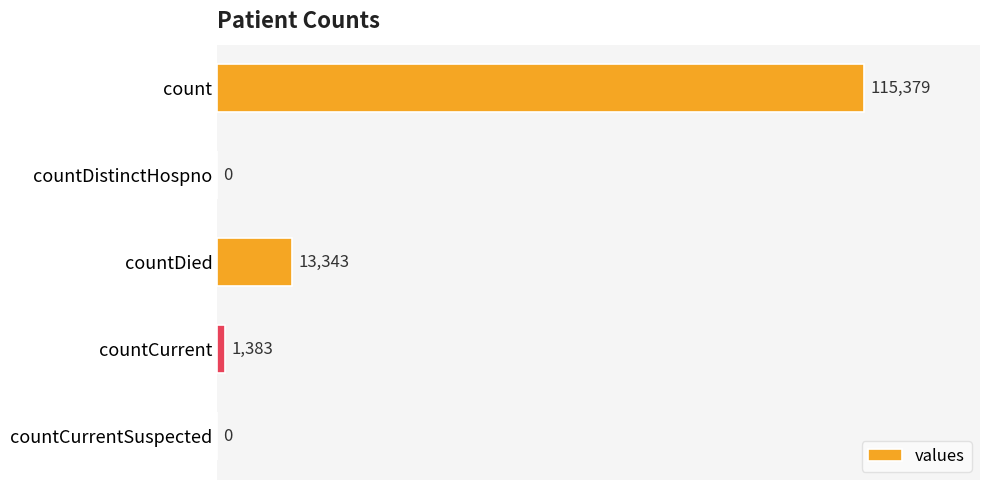

Which category has the highest value across all series?

count